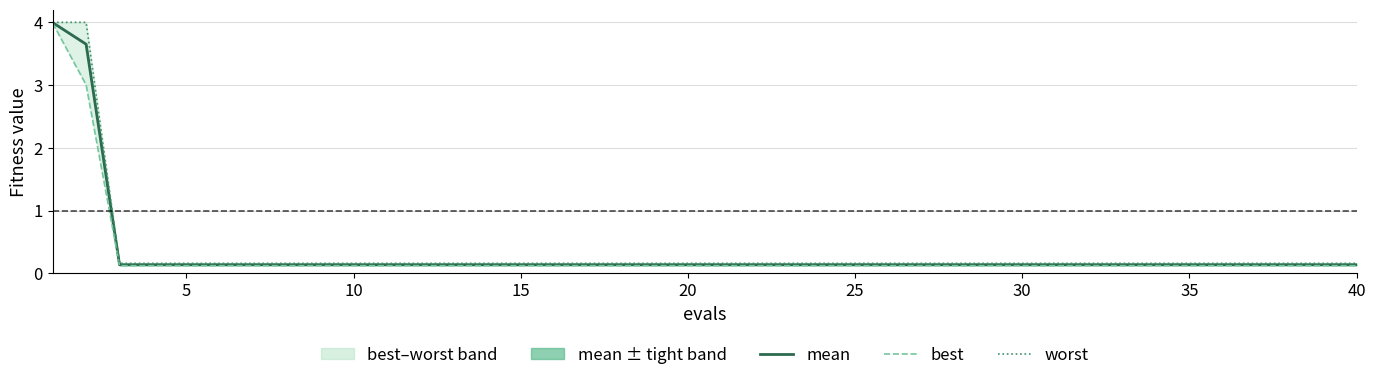

Reading right to left, list all the values displayed in this chart.

mean: 0.1	0.1	0.1	0.1	0.1	0.1	0.1	0.1	0.1	0.1	0.1	0.1	0.1	0.1	0.1	0.1	0.1	0.1	0.1	0.1	0.1	0.1	0.1	0.1	0.1	0.1	0.1	0.1	0.1	0.1	0.1	0.1	0.1	0.1	0.1	0.1	0.1	0.1	3.7	4.0
best: 0.1	0.1	0.1	0.1	0.1	0.1	0.1	0.1	0.1	0.1	0.1	0.1	0.1	0.1	0.1	0.1	0.1	0.1	0.1	0.1	0.1	0.1	0.1	0.1	0.1	0.1	0.1	0.1	0.1	0.1	0.1	0.1	0.1	0.1	0.1	0.1	0.1	0.1	3.0	4.0
worst: 0.2	0.2	0.2	0.2	0.2	0.2	0.2	0.2	0.2	0.2	0.2	0.2	0.2	0.2	0.2	0.2	0.2	0.2	0.2	0.2	0.2	0.2	0.2	0.2	0.2	0.2	0.2	0.2	0.2	0.2	0.2	0.2	0.2	0.2	0.2	0.2	0.2	0.2	4.0	4.0